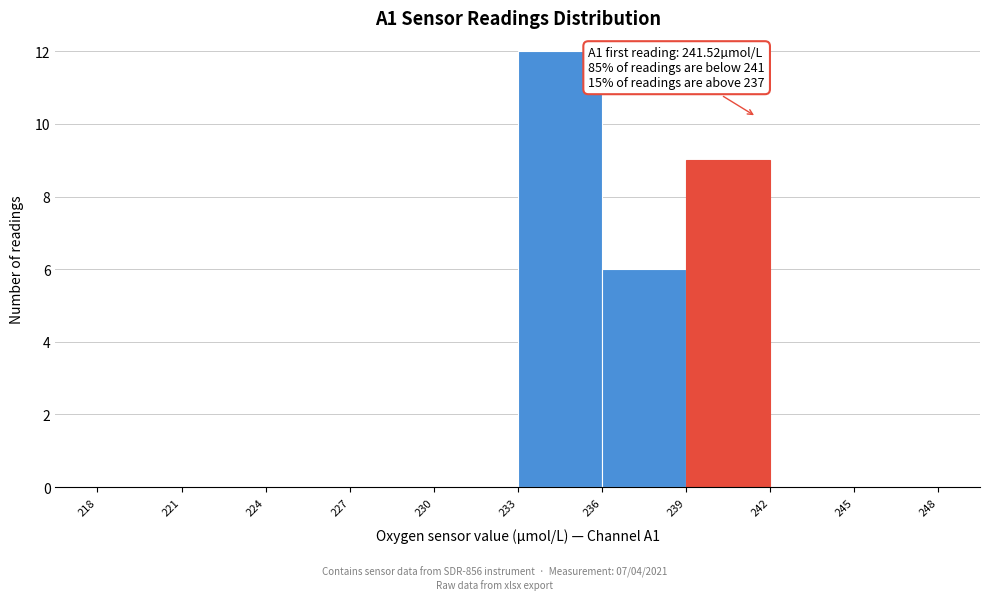

Which range on the x-axis has the tallest bar?

233 to 236